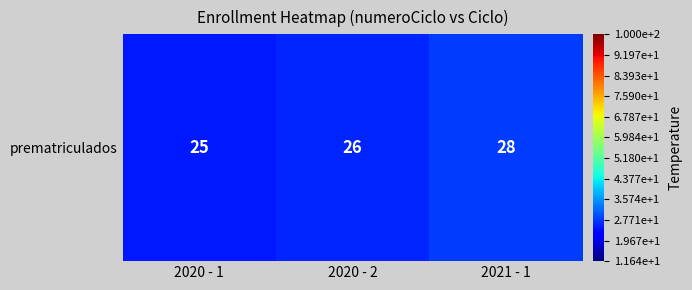

The value at 2020 - 2 is 26. True or false?

True